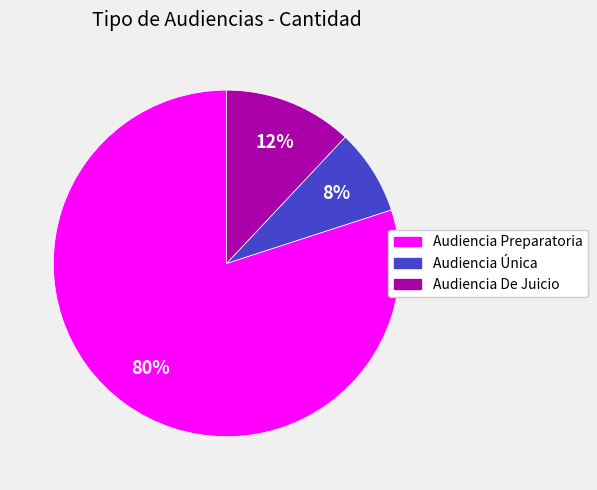

Count the number of slices in the pie.

3